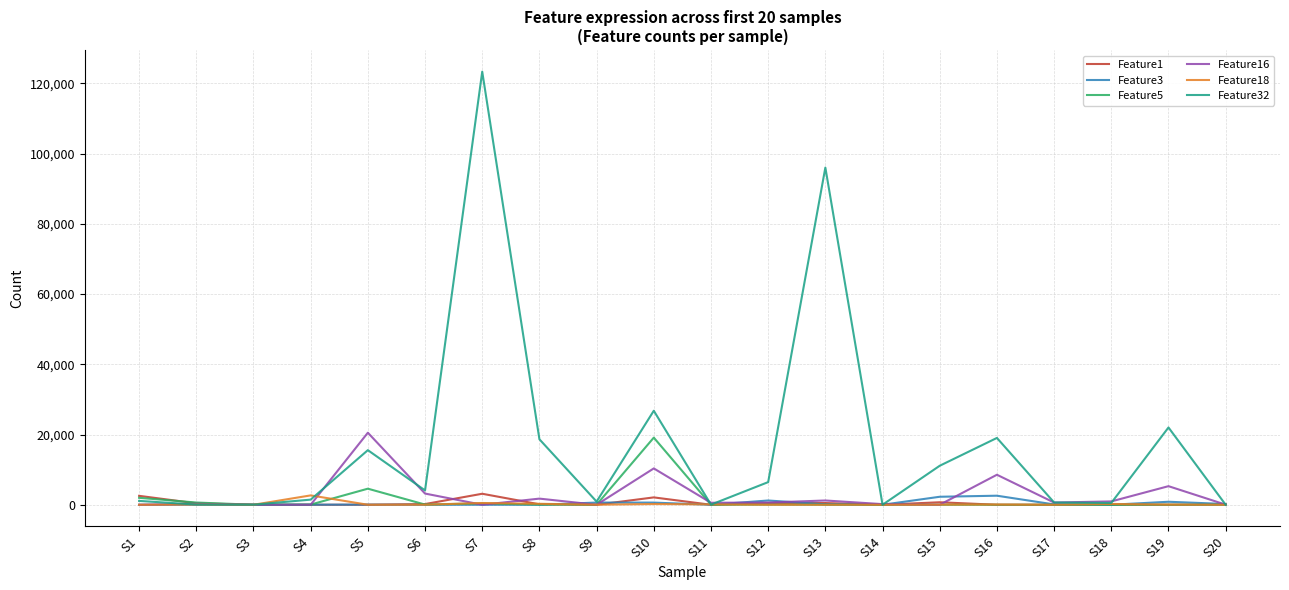

What is the sum of the Feature32 values at S12 and S9?

7349